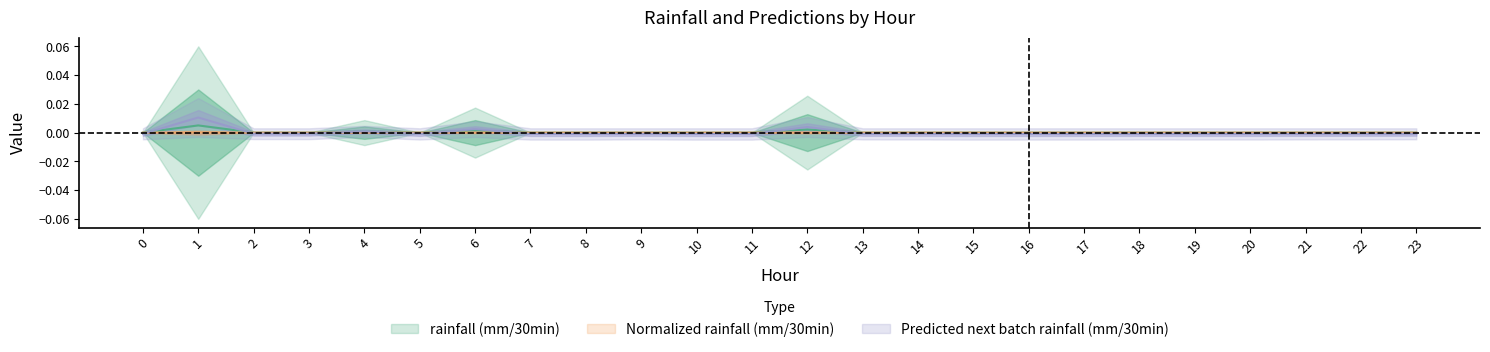

Where is the first local maximum for Predicted next batch rainfall (mm/30min)?

1